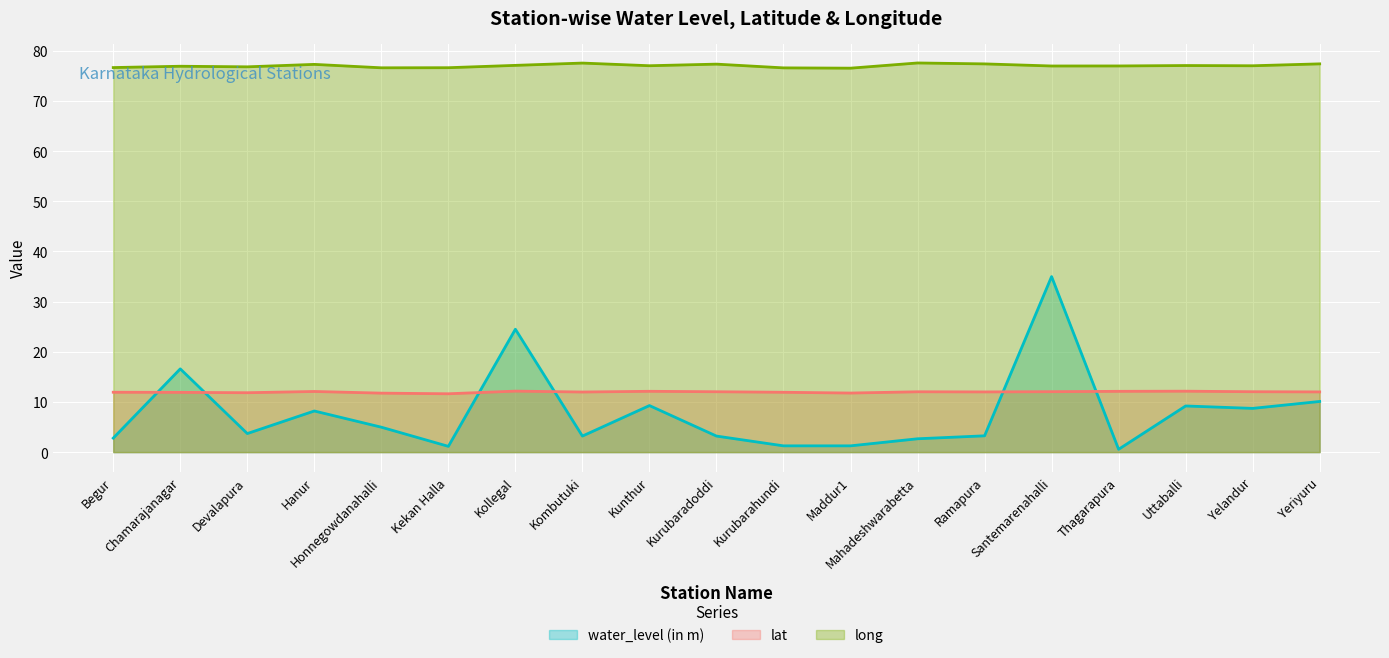

Rank the categories by water_level (in m) value from lowest to highest.

Thagarapura, Kekan Halla, Kurubarahundi, Maddur1, Mahadeshwarabetta, Begur, Kombutuki, Kurubaradoddi, Ramapura, Devalapura, Honnegowdanahalli, Hanur, Yelandur, Uttaballi, Kunthur, Yeriyuru, Chamarajanagar, Kollegal, Santemarenahalli